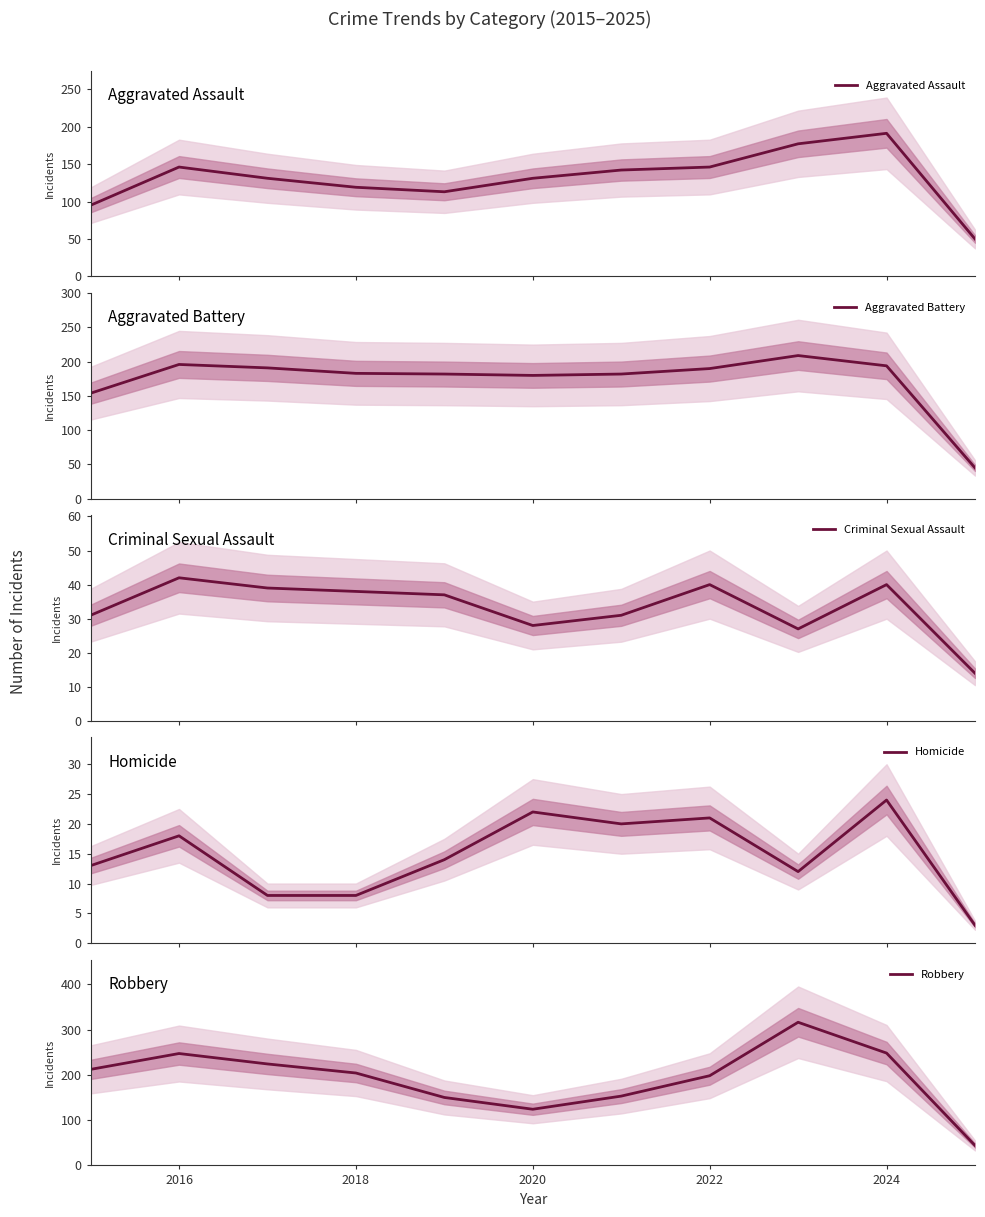

True or false: Homicide and Robbery intersect in this chart.

False